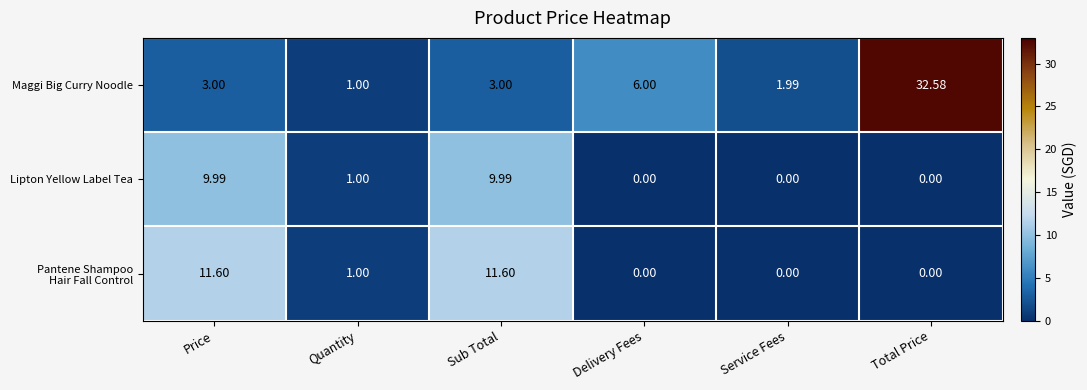

Which series has the largest range (max minus min)?

Maggi Big Curry Noodle